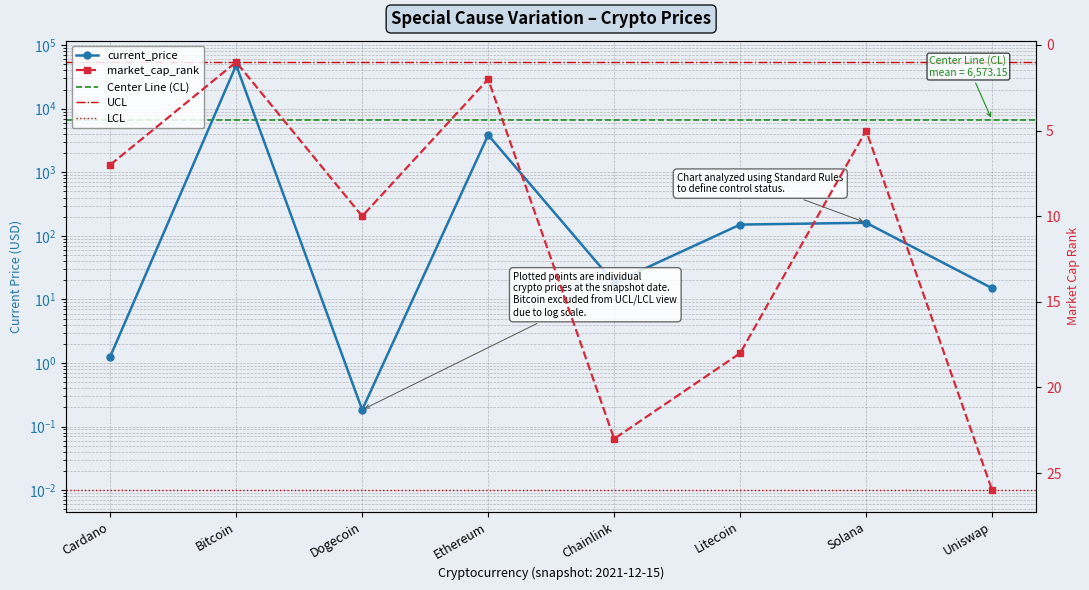

What is the value of the current_price point at the 8th from the left?

15.0